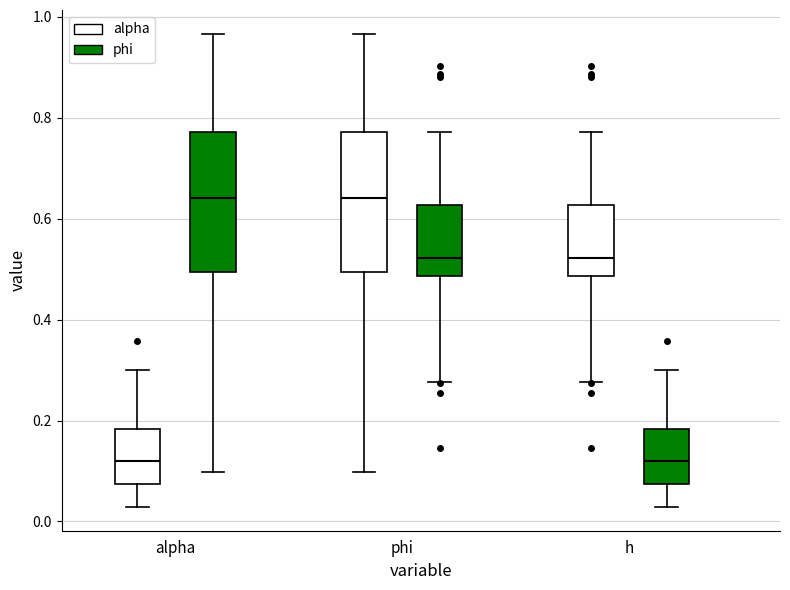

Reading left to right, transcribe this box plot: for each box, give where its median line is, the range the box spans, and where its two whiskers end, as read against the y-axis. The values are not printed on the chart, so give them approximately, as read against the axis.

alpha (alpha): median 0.12, box 0.08 to 0.18, whiskers 0.02 to 0.30
alpha (phi): median 0.64, box 0.50 to 0.78, whiskers 0.10 to 0.96
phi (alpha): median 0.64, box 0.50 to 0.78, whiskers 0.10 to 0.96
phi (phi): median 0.52, box 0.48 to 0.62, whiskers 0.28 to 0.78
h (alpha): median 0.52, box 0.48 to 0.62, whiskers 0.28 to 0.78
h (phi): median 0.12, box 0.08 to 0.18, whiskers 0.02 to 0.30